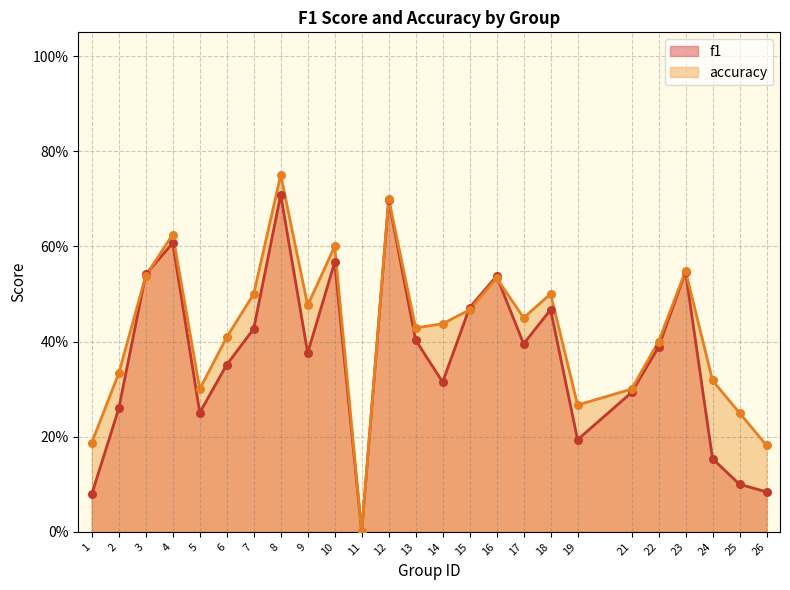

At which category is the sum across all series the highest?

8